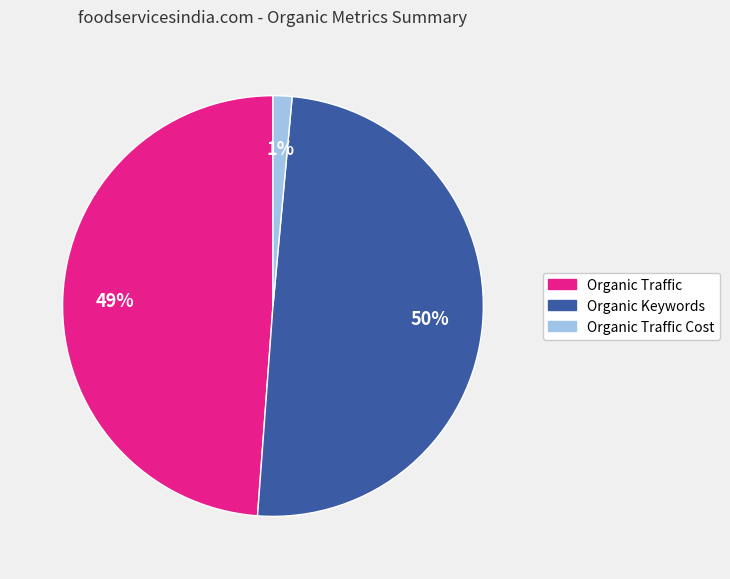

Which has a higher value, Organic Traffic or Organic Traffic Cost?

Organic Traffic